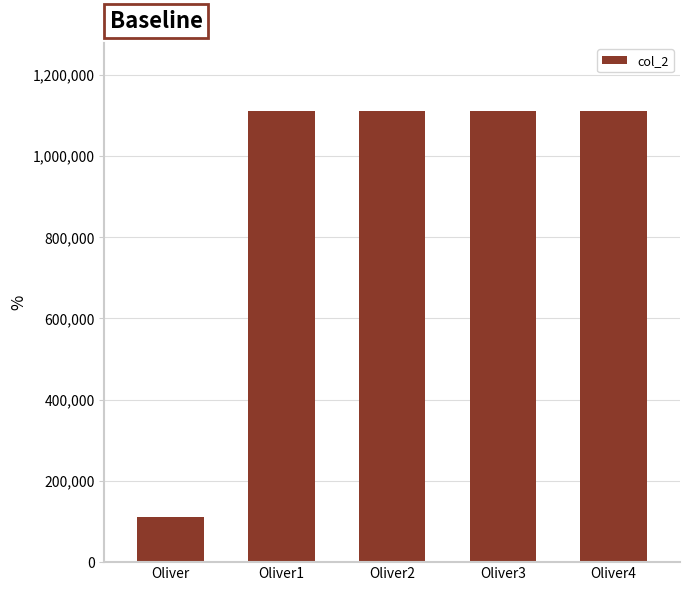

What position from the right is Oliver?

5